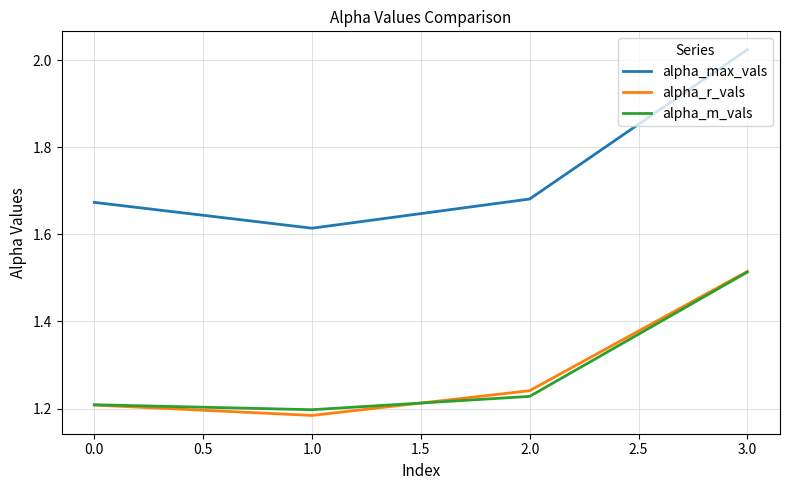

True or false: alpha_max_vals and alpha_r_vals intersect in this chart.

False